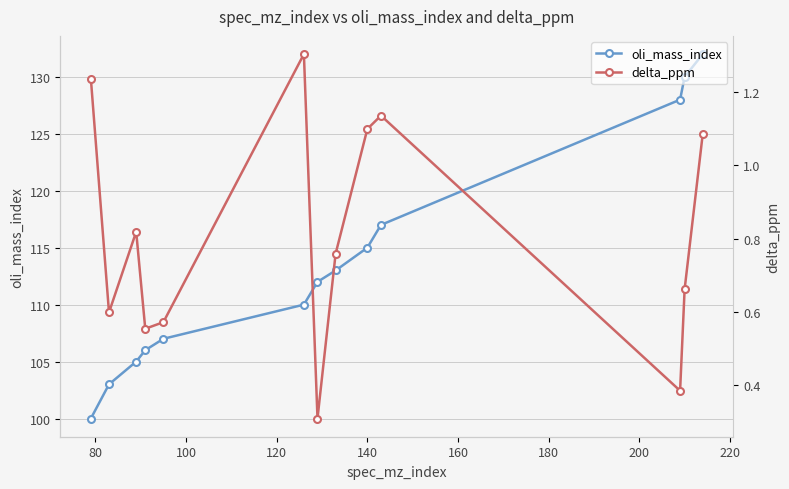

List the series in order of their peak value, lowest first.

delta_ppm, oli_mass_index